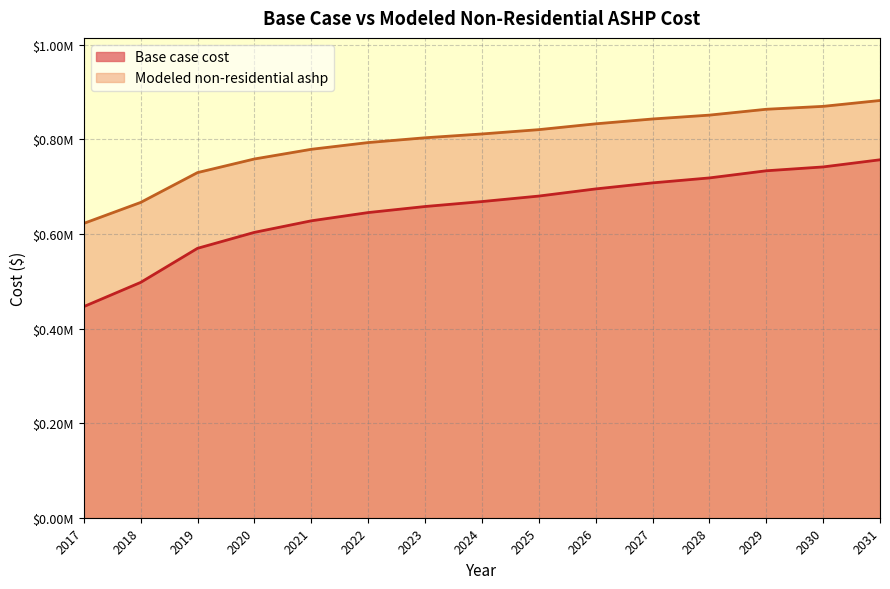

What is the spread (max minus min) of values at 2029?

130028.8